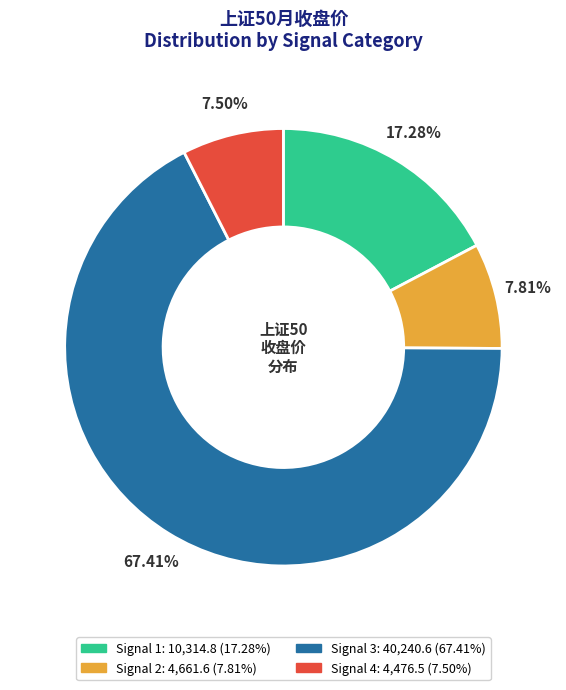

Is there a majority slice in this chart?

Yes